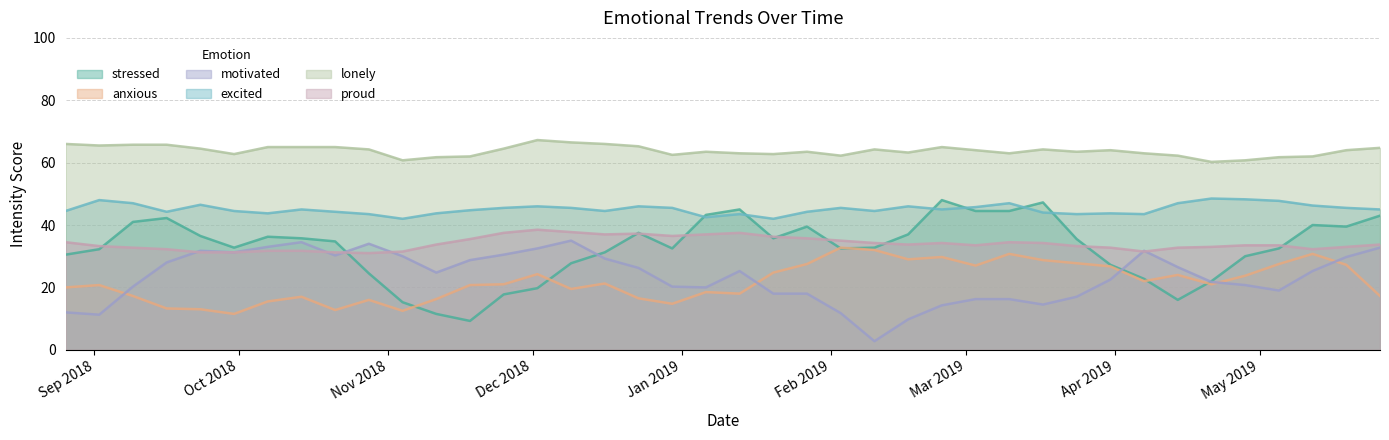

What is the sum of all motivated values?

947